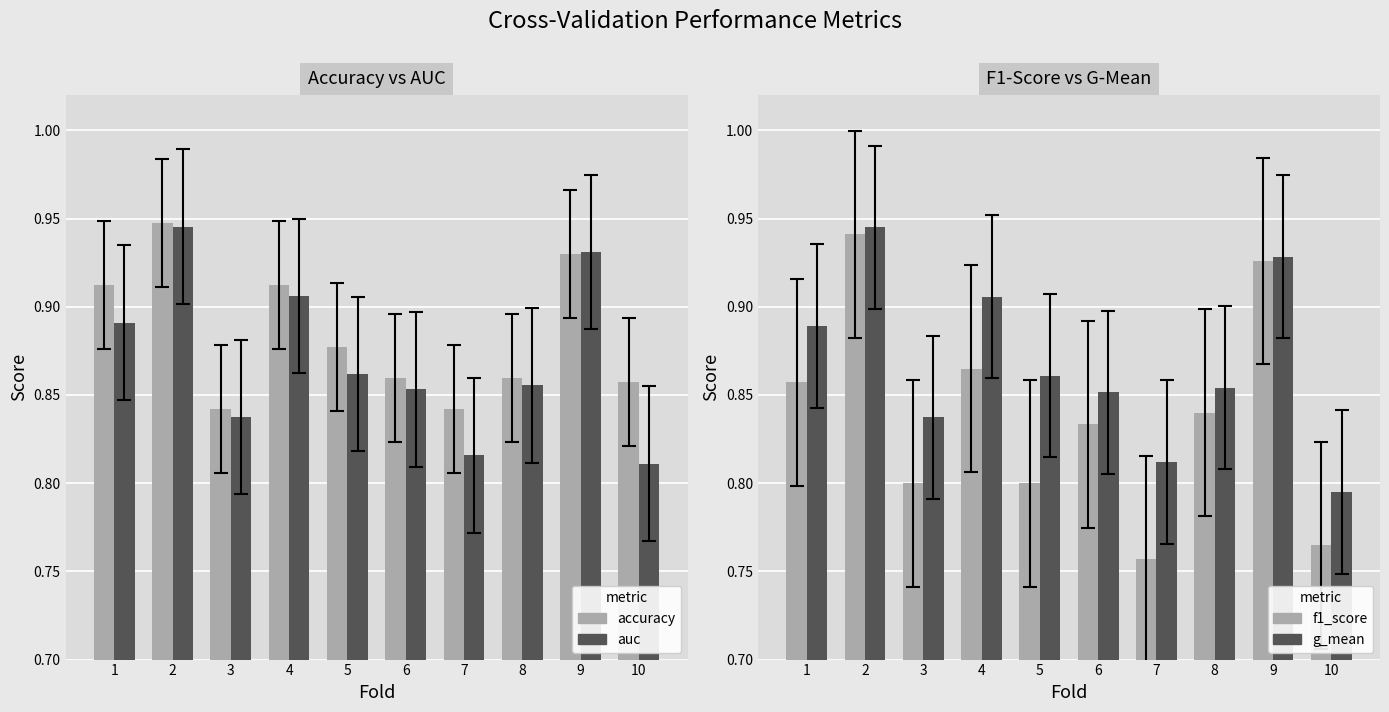

True or false: accuracy has a value of 0.9 at 4.

True